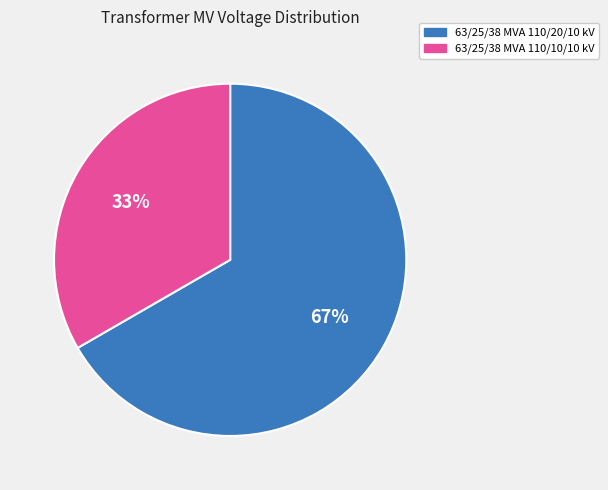

Which category accounts for the majority?

63/25/38 MVA 110/20/10 kV